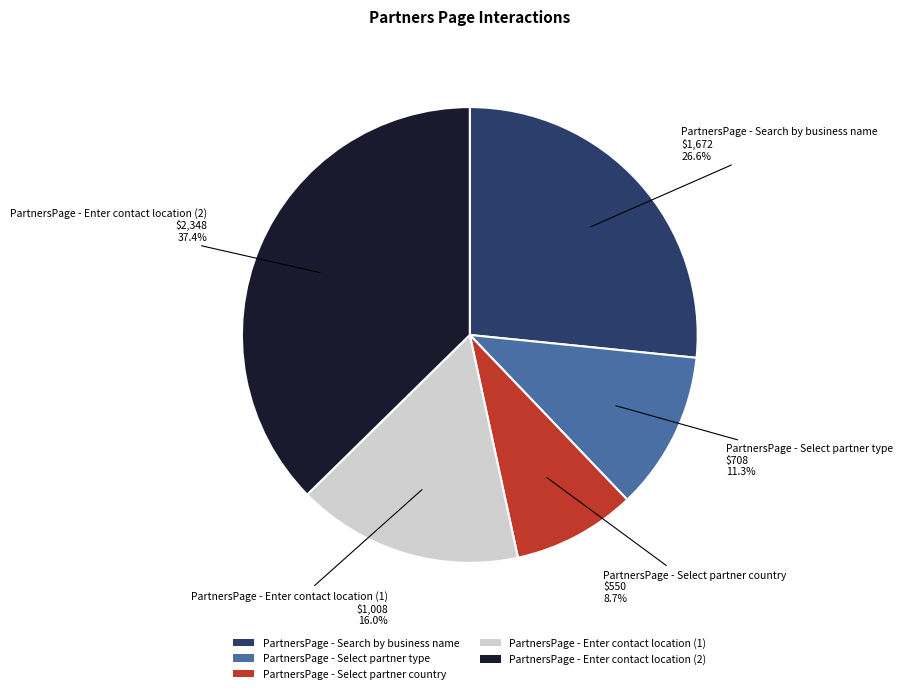

Does any single category account for the majority?

No